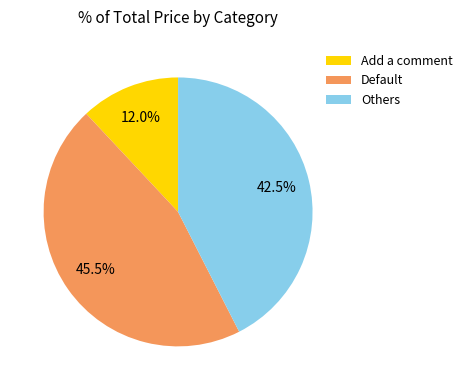

Which category has the biggest portion of the pie?

Default